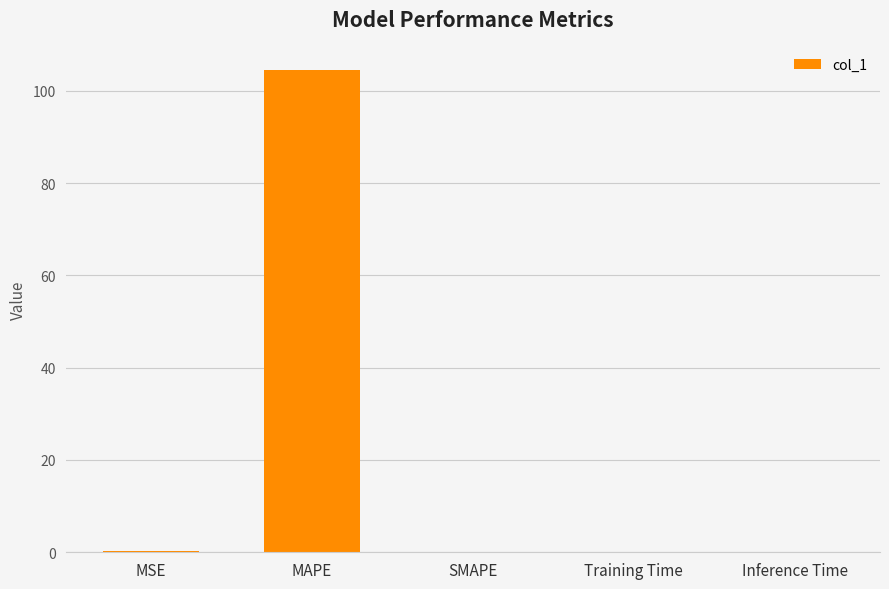

At which category does the chart reach its peak across all series?

MAPE